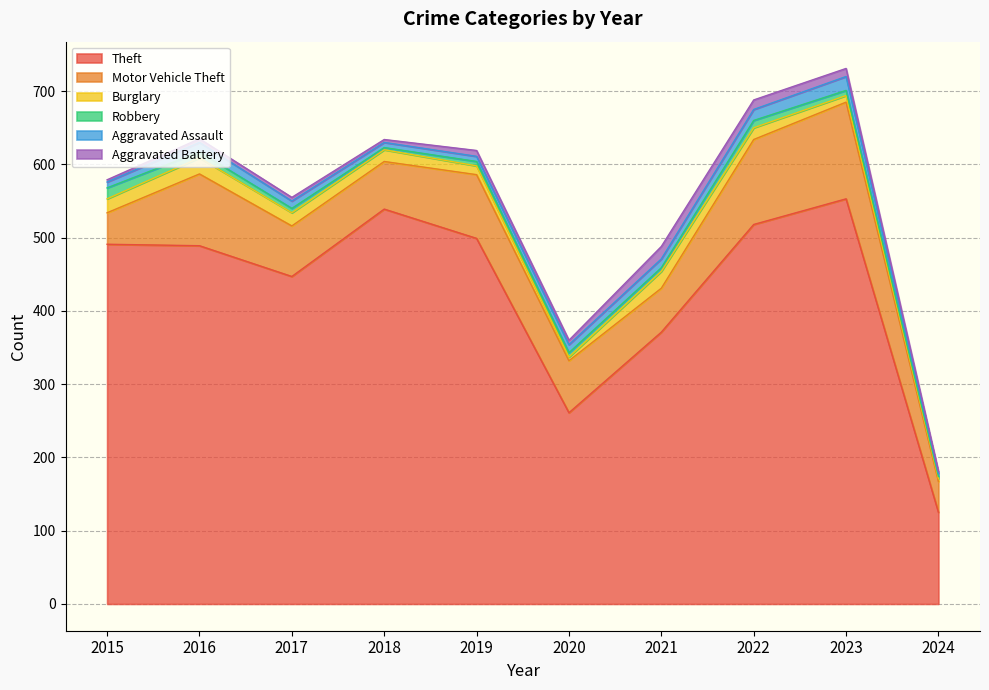

What is the difference between the second highest and second lowest values in the Theft series?

278